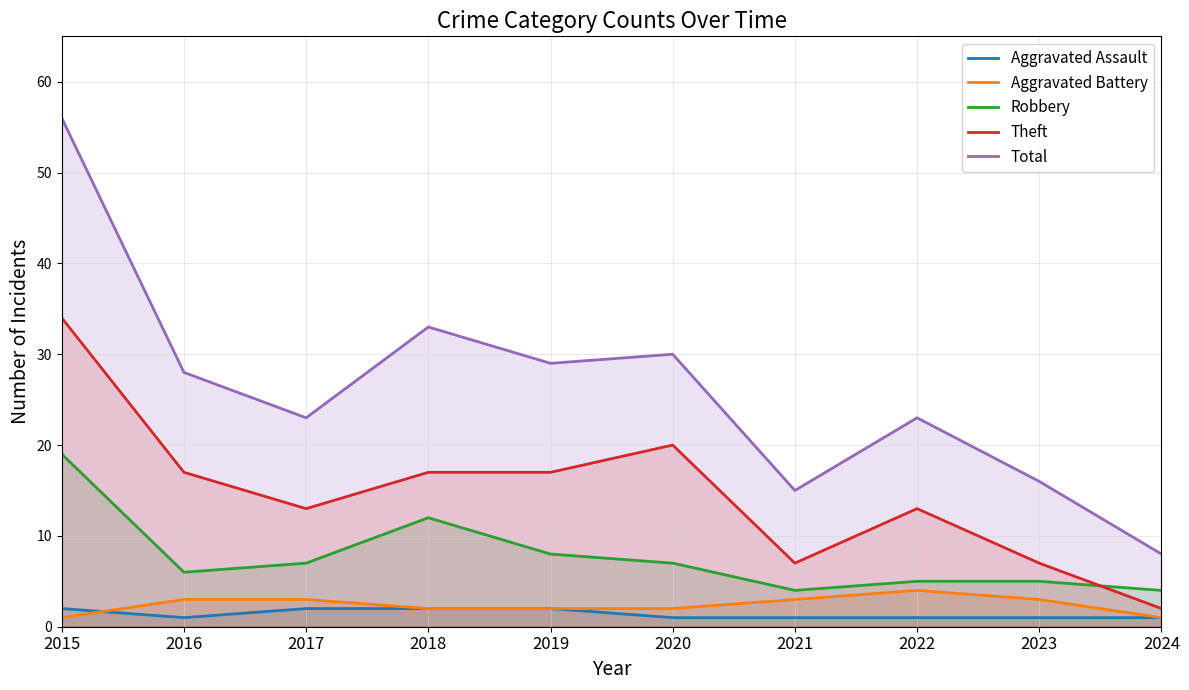

Which category has the highest value across all series?

2015